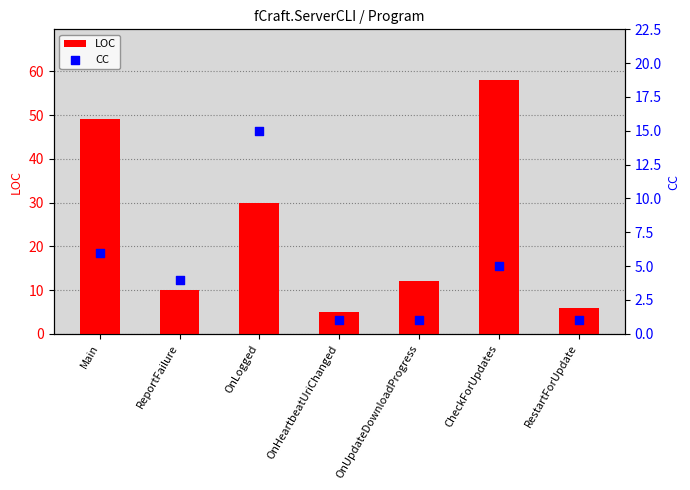

What are all the series names shown in the legend?

LOC, CC